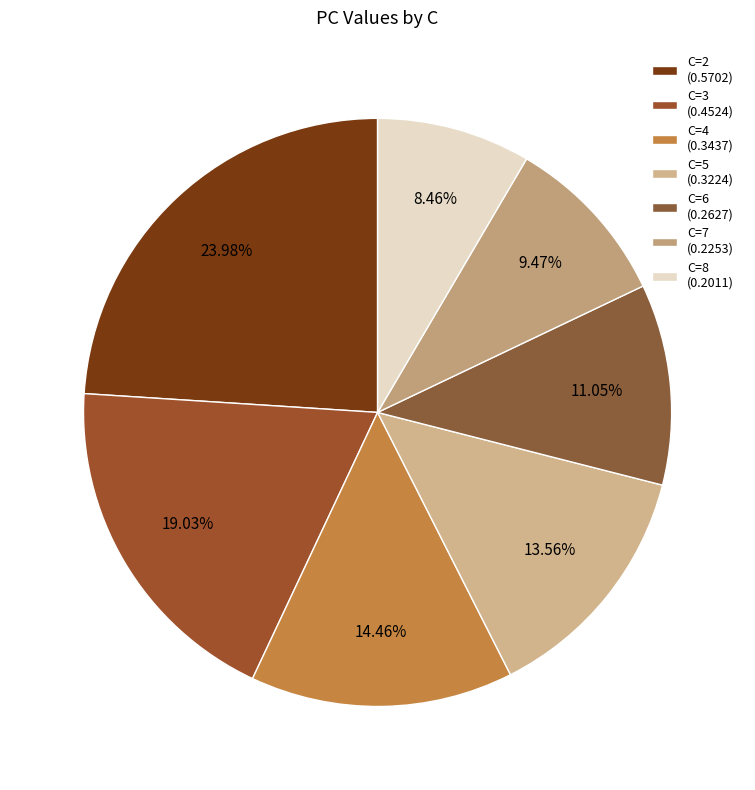

Which slice is the largest?

C=2 (0.5702)